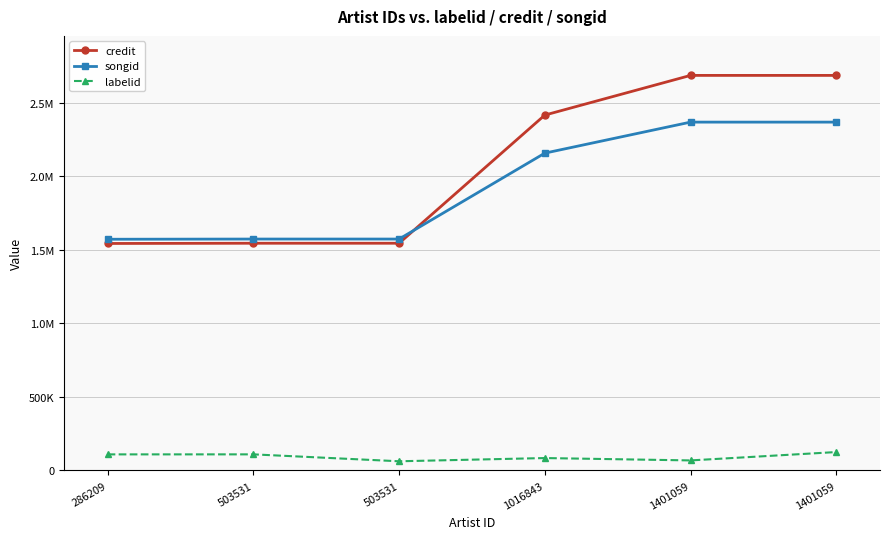

Is the value of labelid at 503531 greater than the value of credit at 1401059?

No